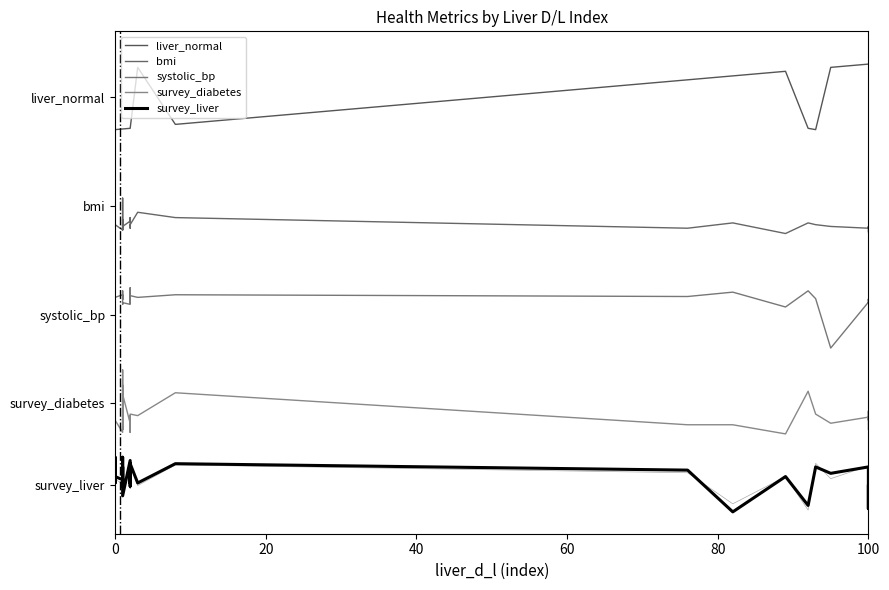

The survey_diabetes series shows 0.3 at 0. True or false?

False